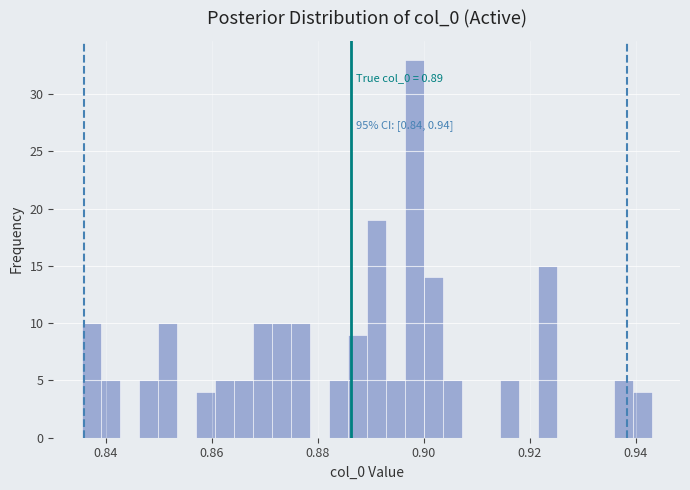

Read against the x-axis, roughly where is the centre of the tallest bar?

0.898